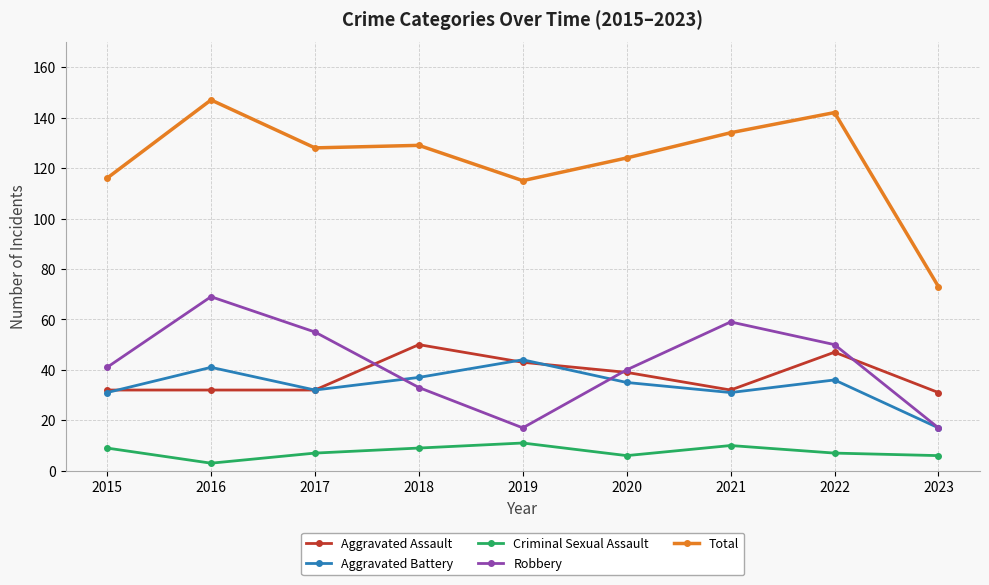

At which category does Robbery reach its first local peak?

2016